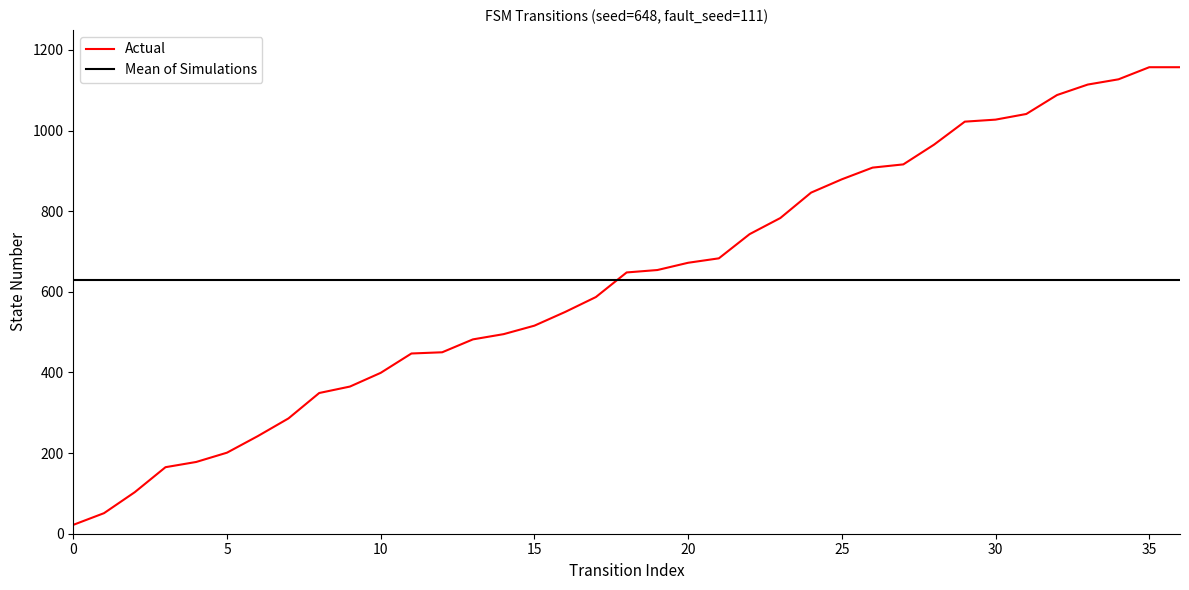

Which series has the largest range (max minus min)?

Actual